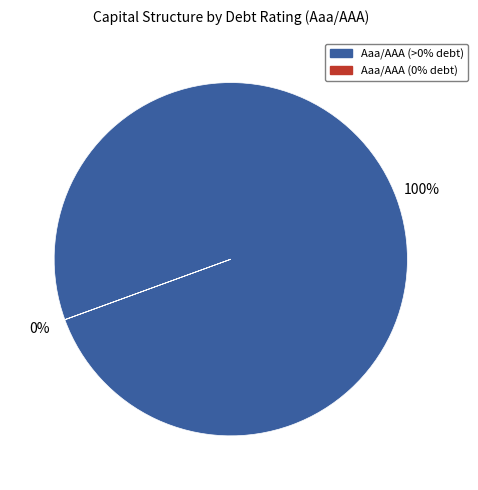

True or false: Aaa/AAA (>0% debt) accounts for 100% of the total.

True